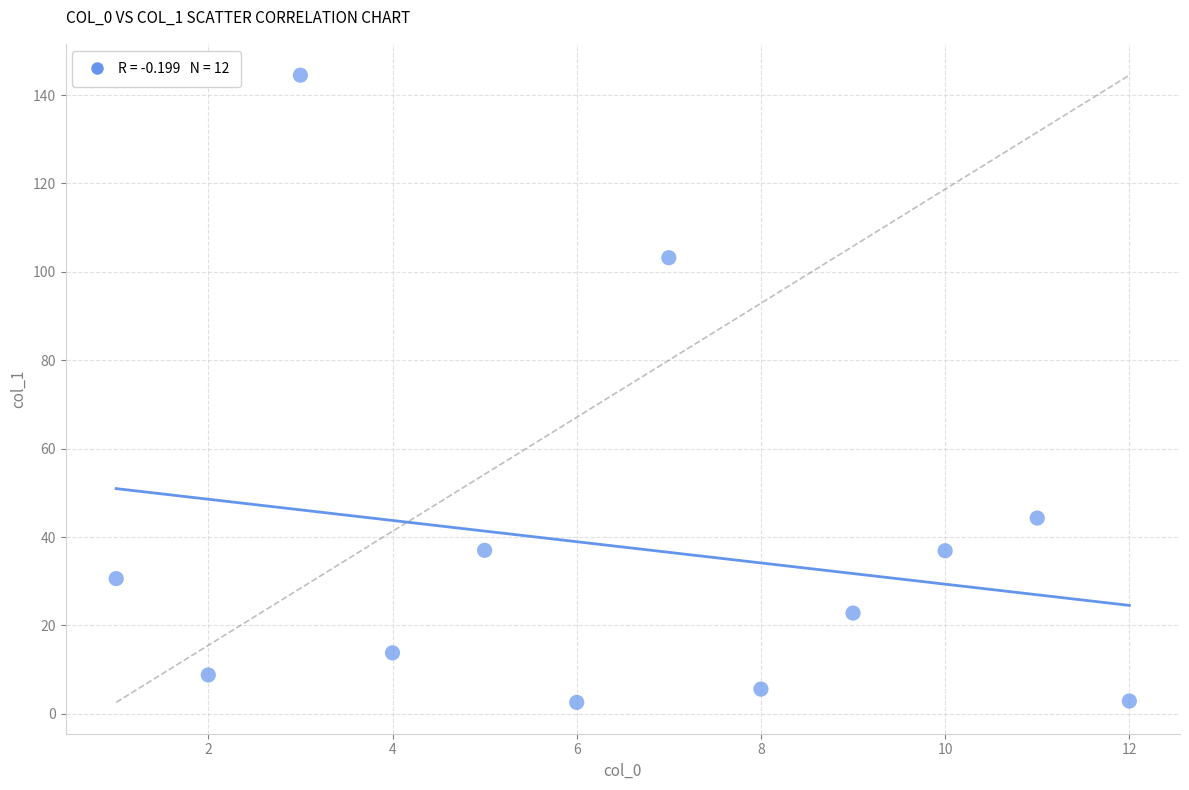

What is the range of X values (max minus min)?

11.0